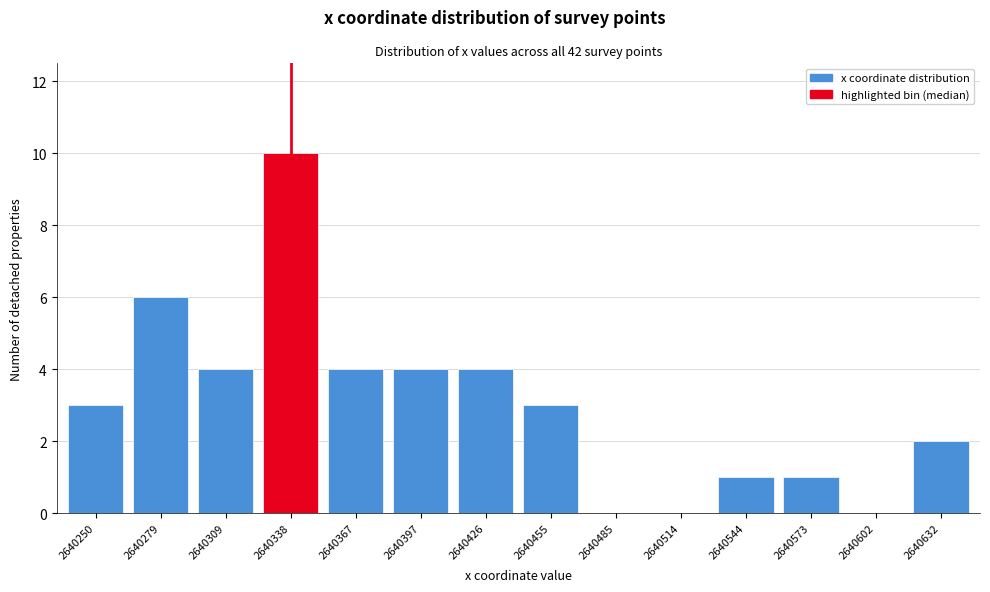

Reading left to right, transcribe all the data shown in this chart.

2640250=3	2640279=6	2640309=4	2640338=10	2640367=4	2640397=4	2640426=4	2640455=3	2640485=0	2640514=0	2640544=1	2640573=1	2640602=0	2640632=2